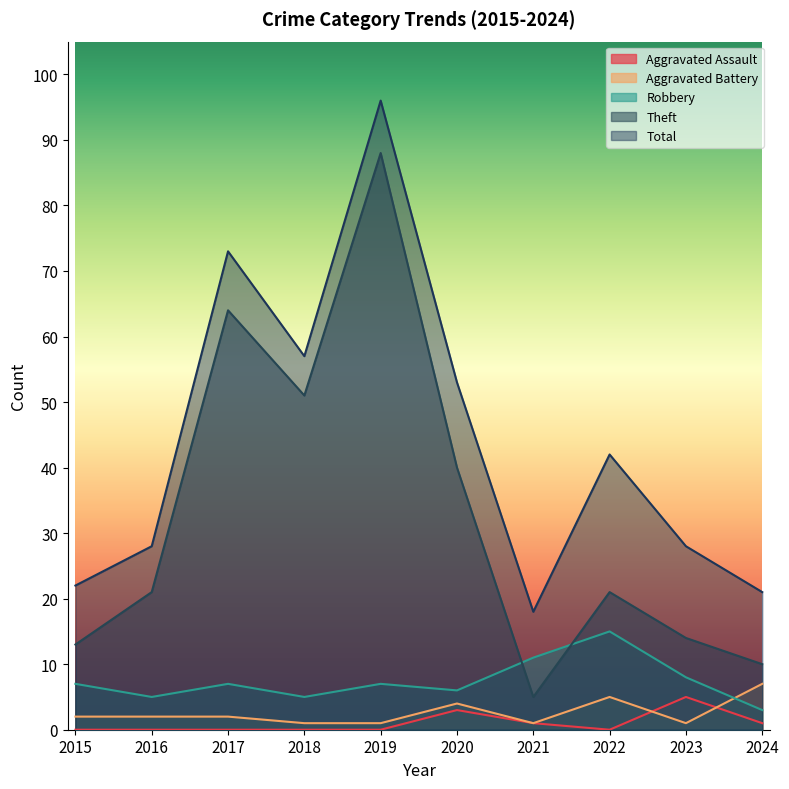

How many lines are shown in the chart?

5